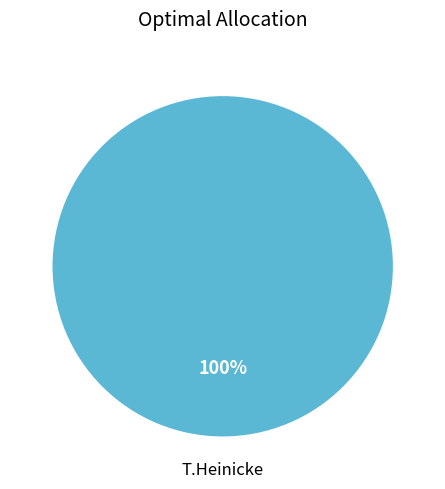

Is there any slice that represents more than half of the pie?

Yes